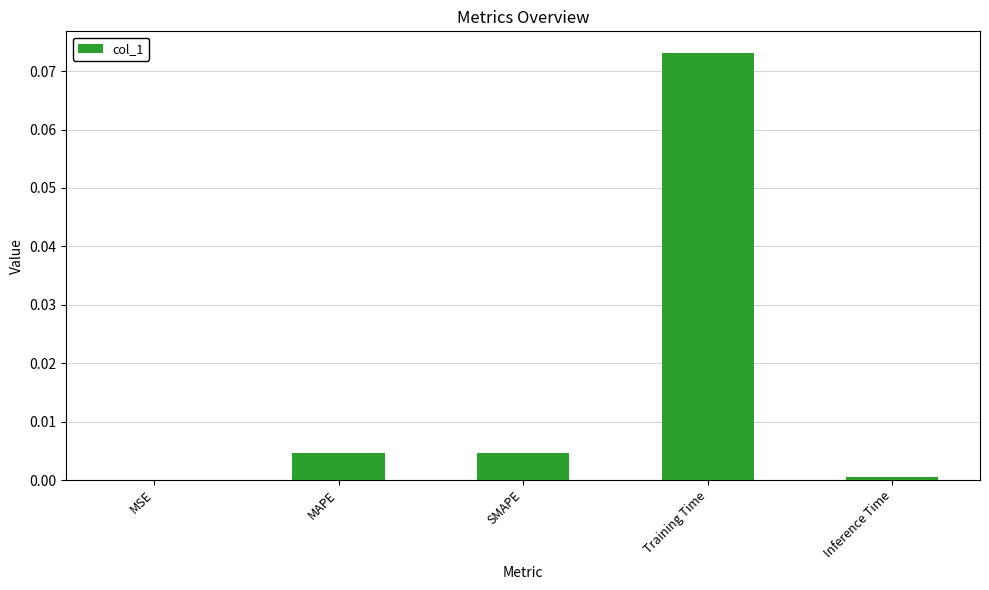

At which category does the chart reach its peak across all series?

Training Time